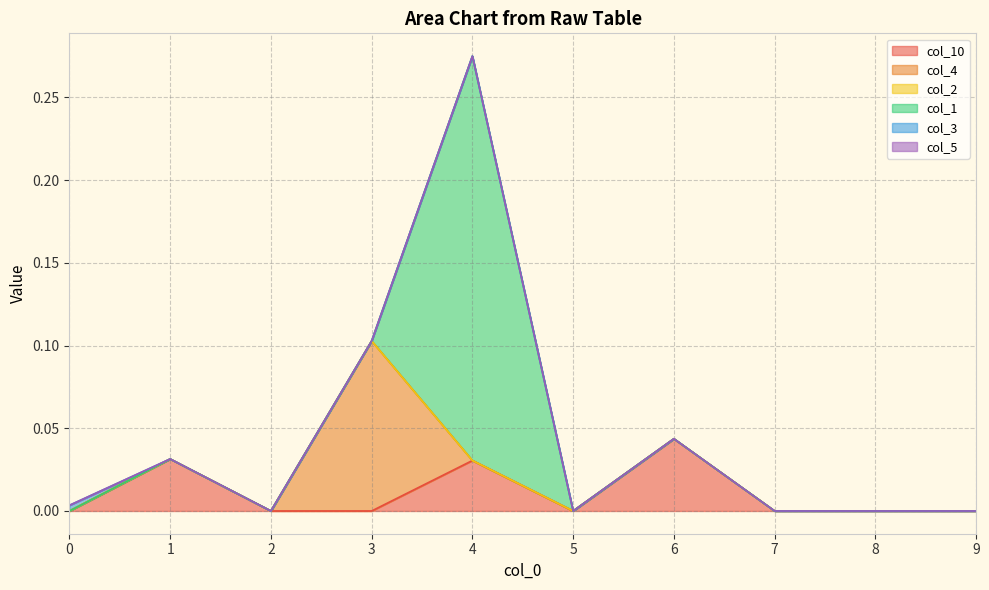

Is the value of col_2 at 1 greater than the value of col_1 at 2?

No